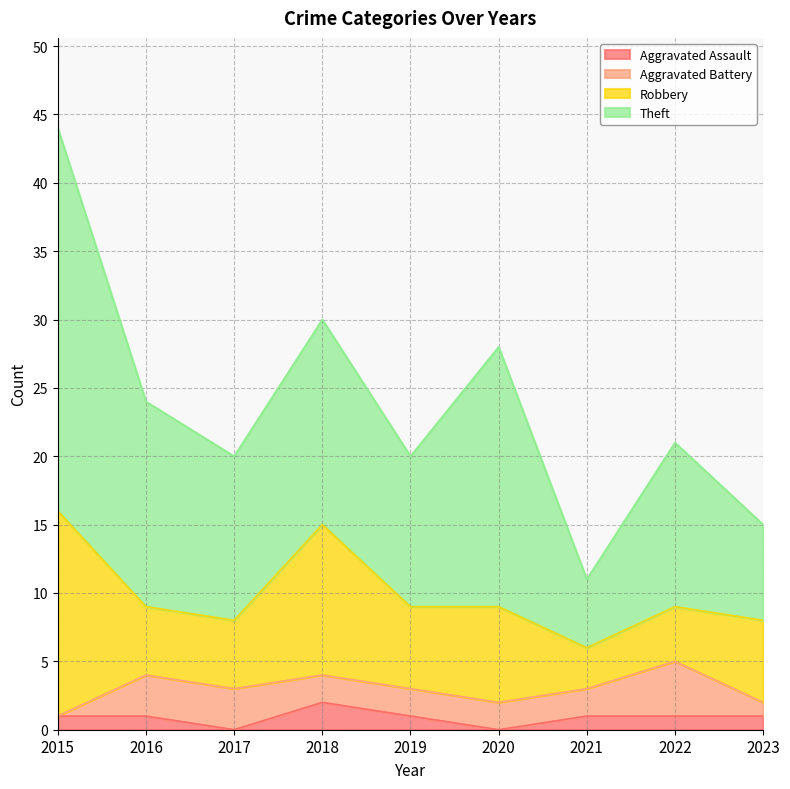

Which series has the largest total across all categories?

Theft